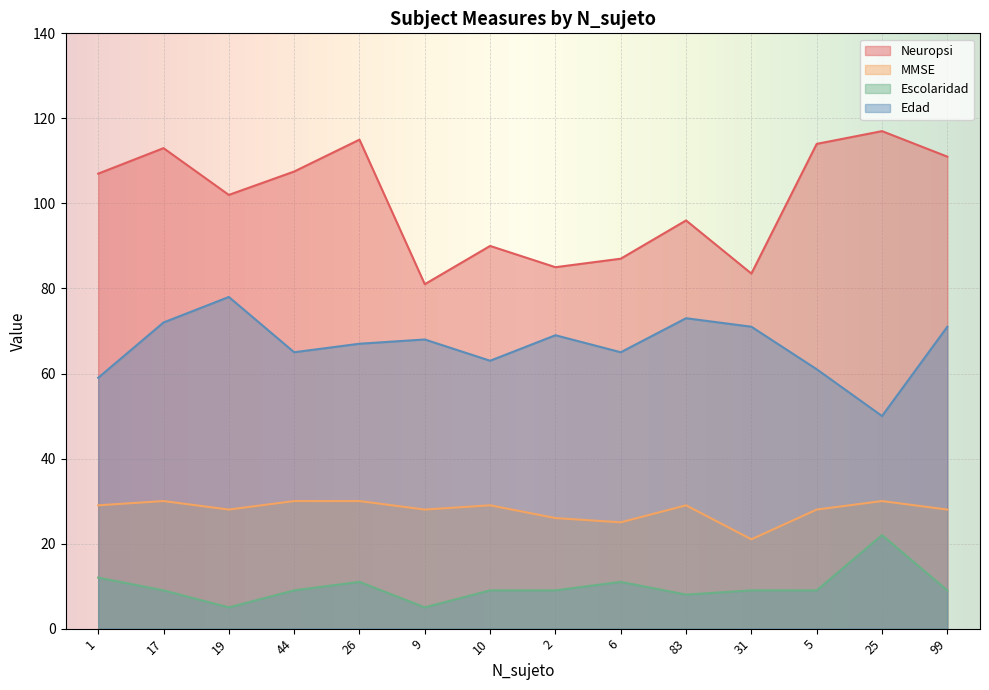

In Neuropsi, how many points are higher than both neighbors (excluding endpoints)?

5